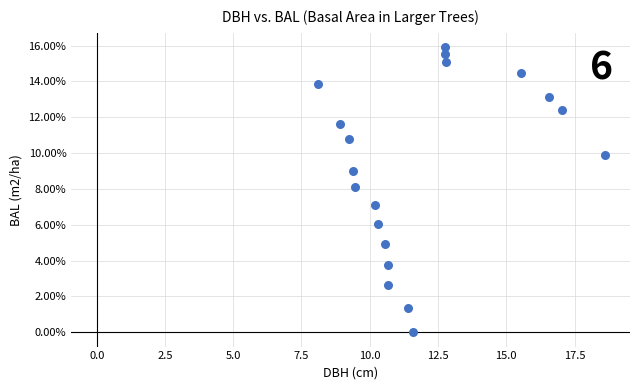

What is the range of X values (max minus min)?

10.5